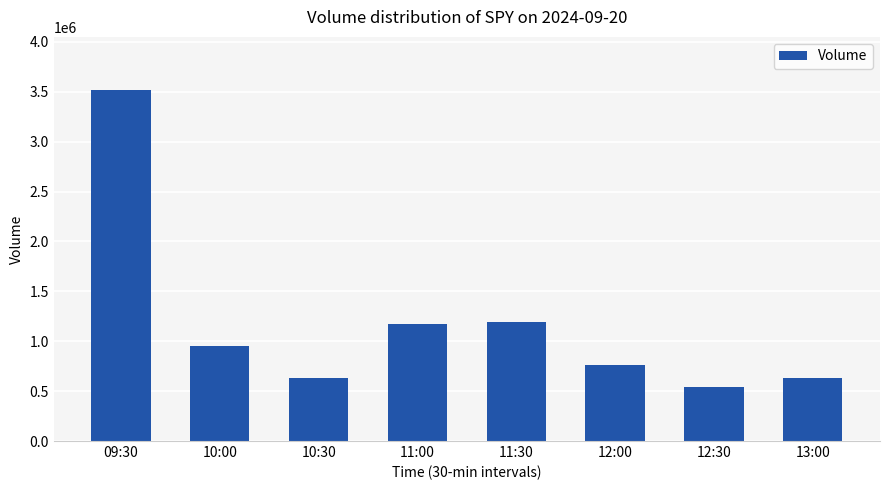

What is the label of the 1st bar from the right?

13:00